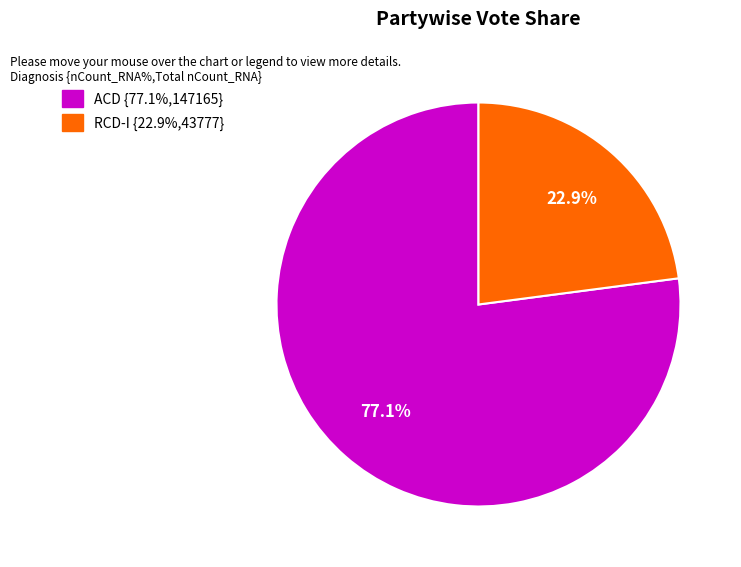

Count the number of slices in the pie.

2